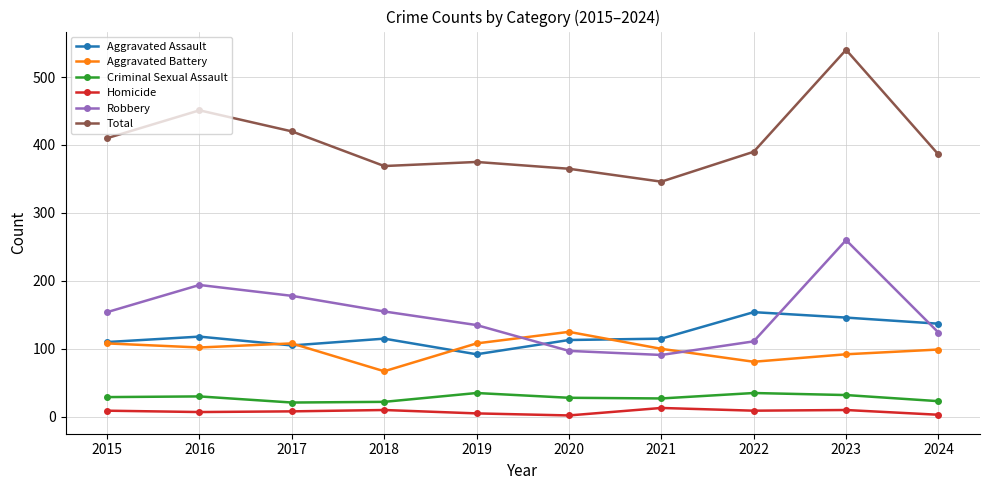

Is it true that Homicide equals 3 at 2024?

True